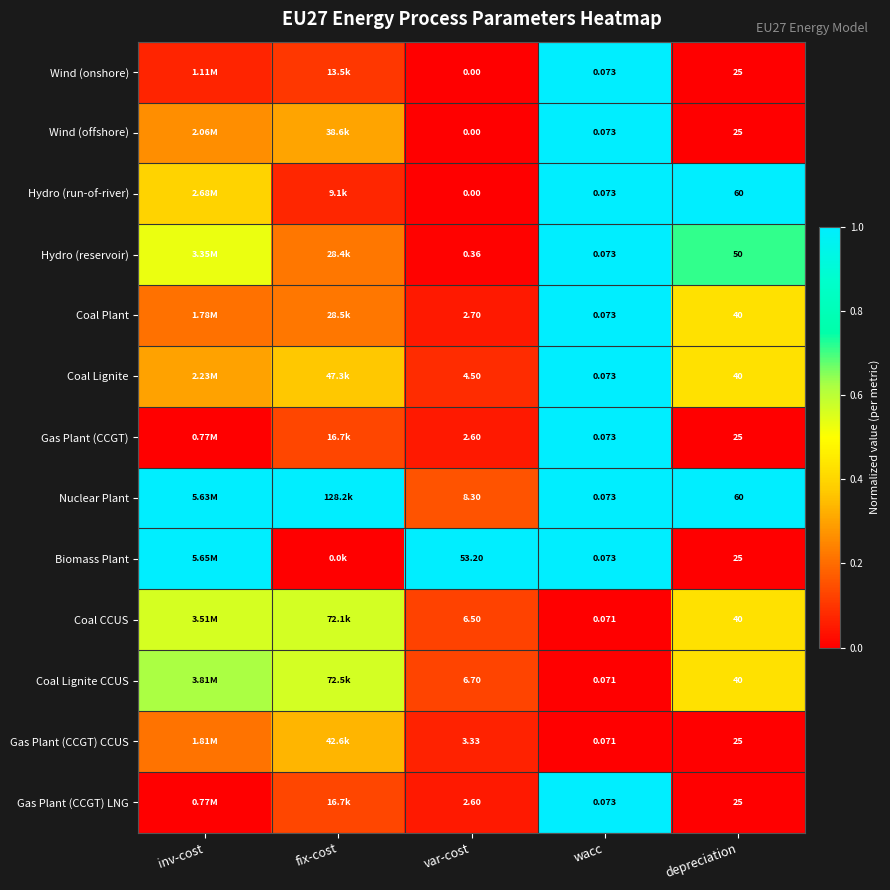

At inv-cost, list the series in order from smallest to largest.

Gas Plant (CCGT), Gas Plant (CCGT) LNG, Wind (onshore), Coal Plant, Gas Plant (CCGT) CCUS, Wind (offshore), Coal Lignite, Hydro (run-of-river), Hydro (reservoir), Coal CCUS, Coal Lignite CCUS, Nuclear Plant, Biomass Plant